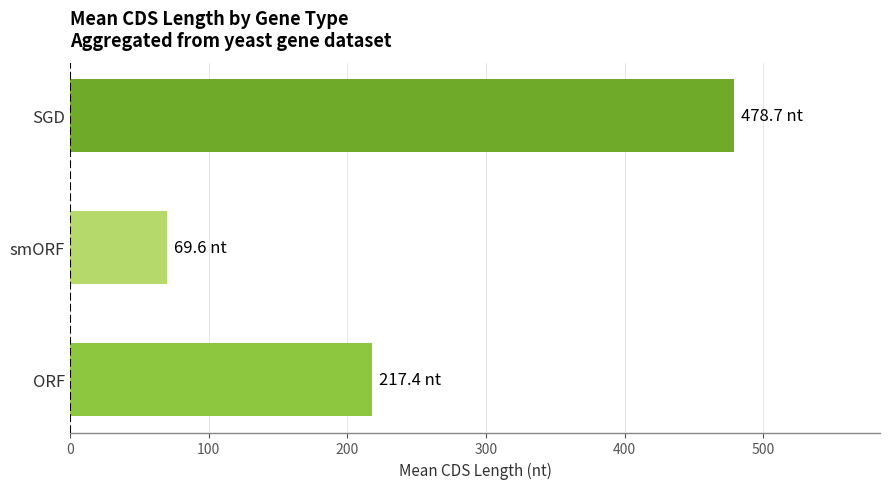

List the labels in order of value, largest first.

SGD, ORF, smORF